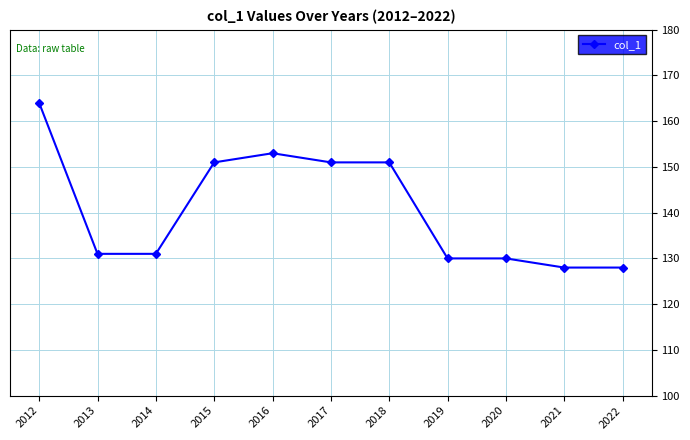

What is the value of the 7th point from the left?

151